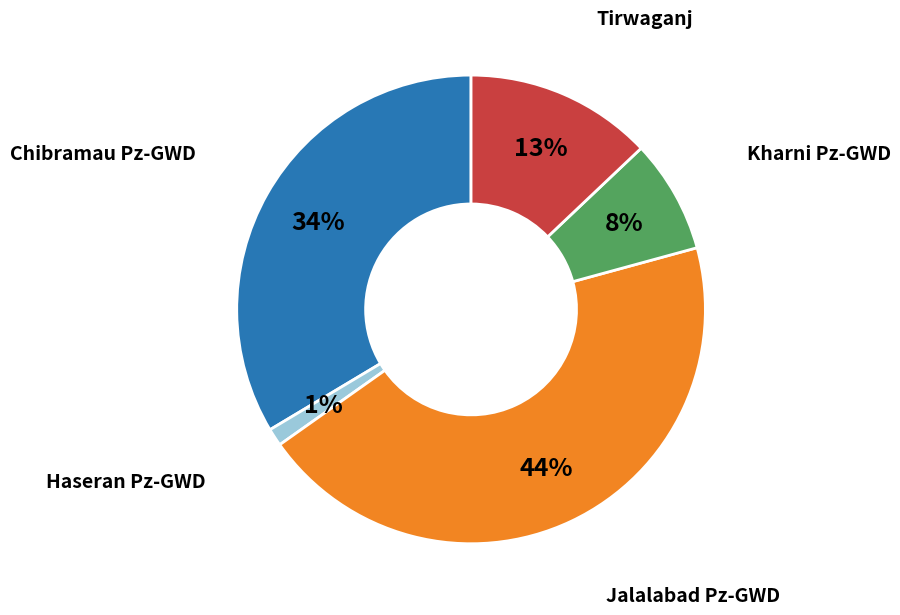

To the nearest percent, what is the average slice percentage?

20%